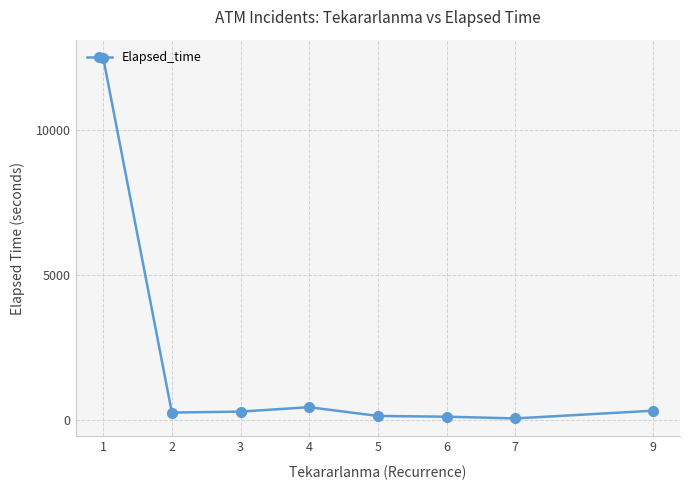

What is the smallest value displayed?

55.0